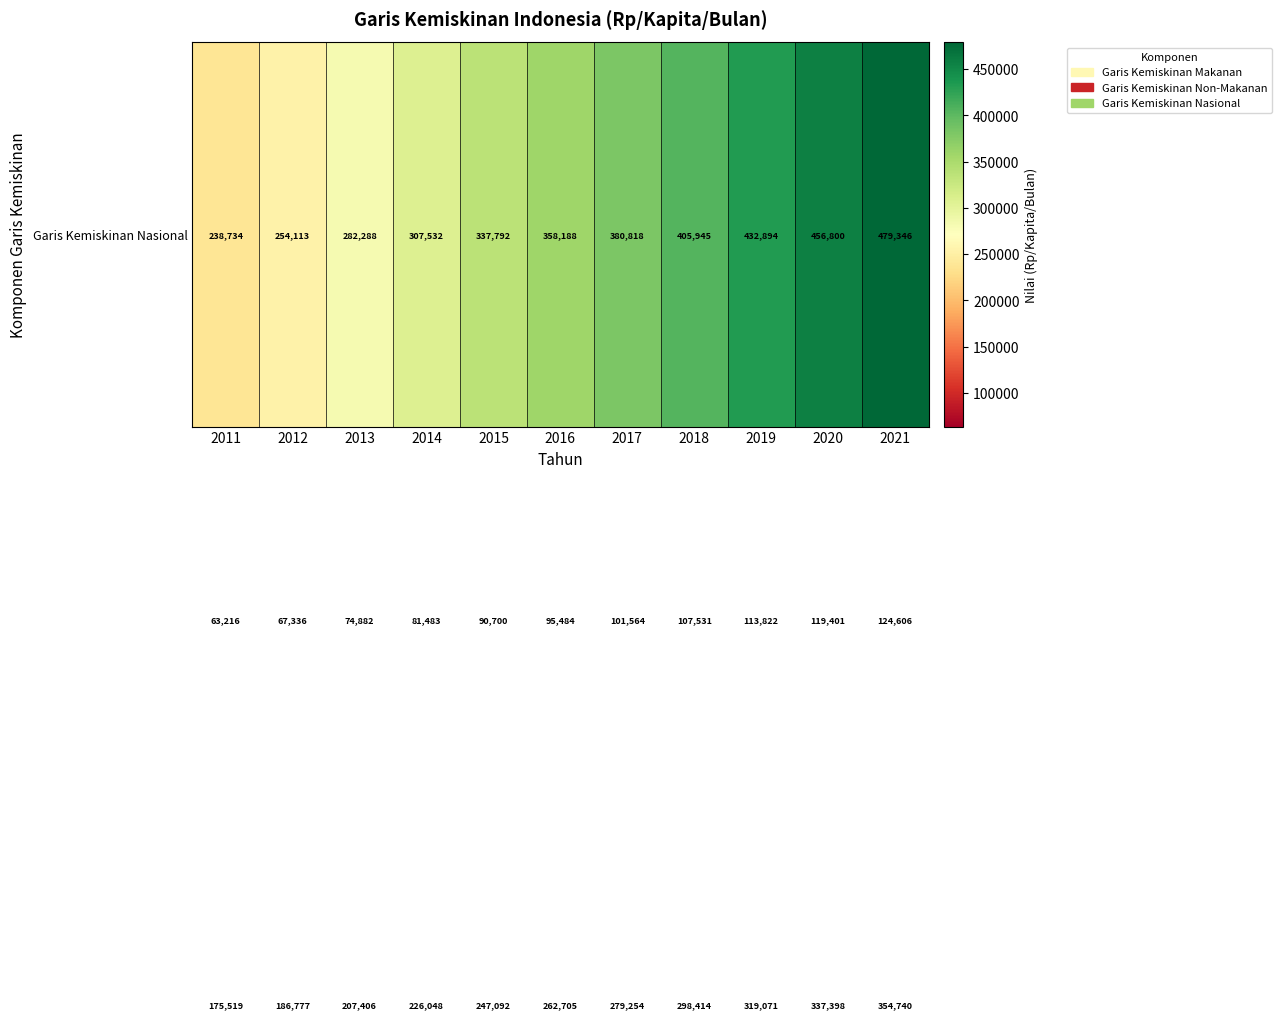

What is the total value across all series at 2013?

564576